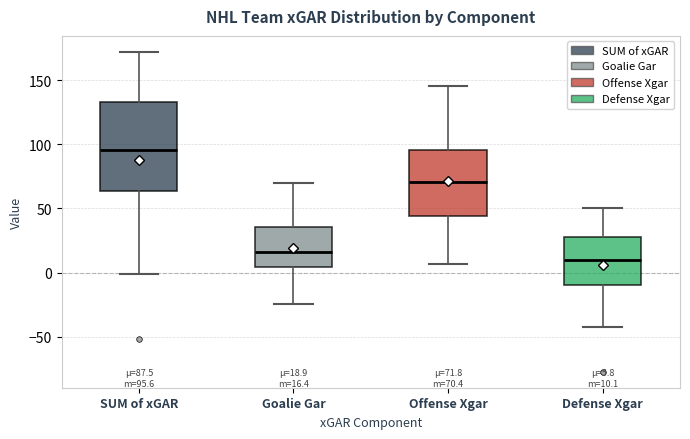

Which box has the lowest median line?

Defense Xgar